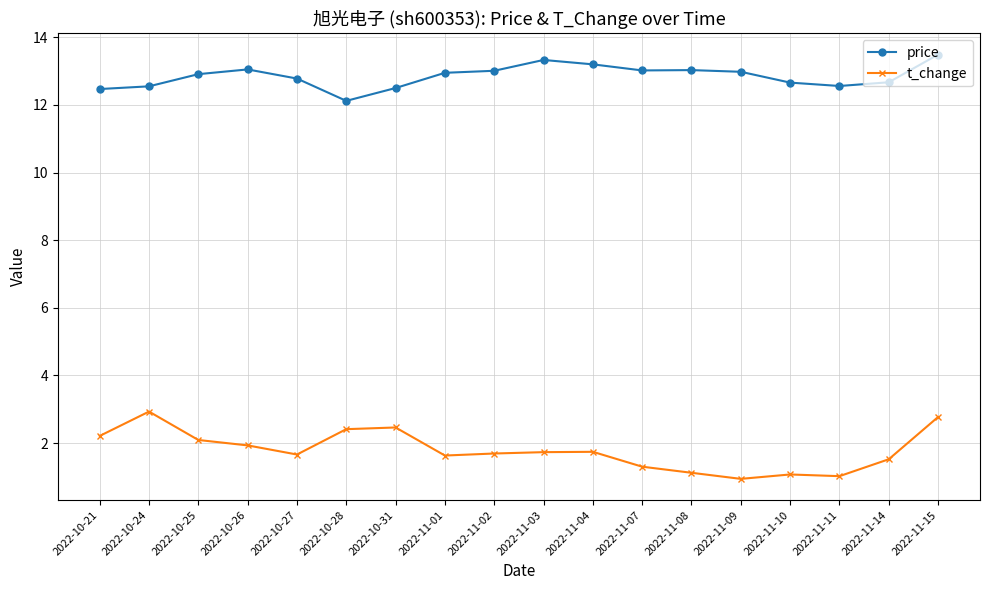

List the series in order of their overall mean, lowest first.

t_change, price